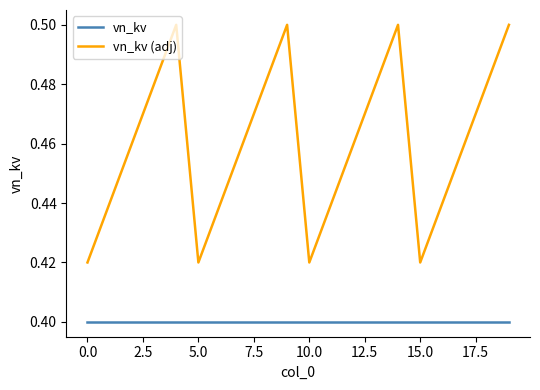

True or false: vn_kv (adj) and vn_kv intersect in this chart.

False